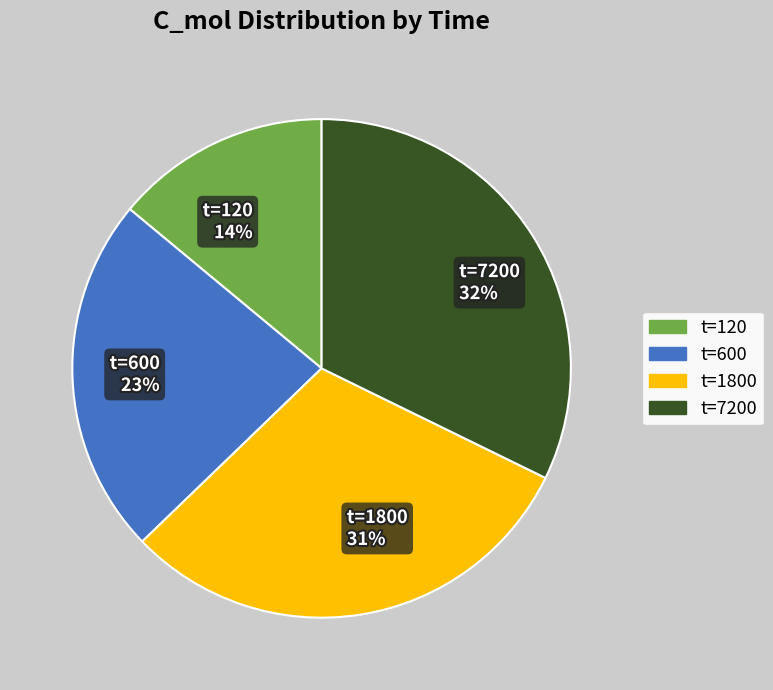

What is the ratio of the value at t=1800 31% to the value at t=120 14%?

2.2